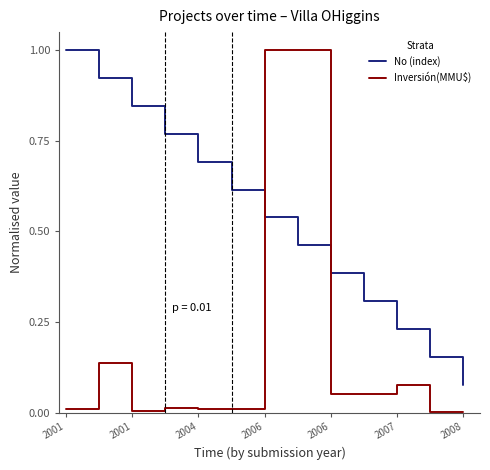

How many lines are shown in the chart?

2